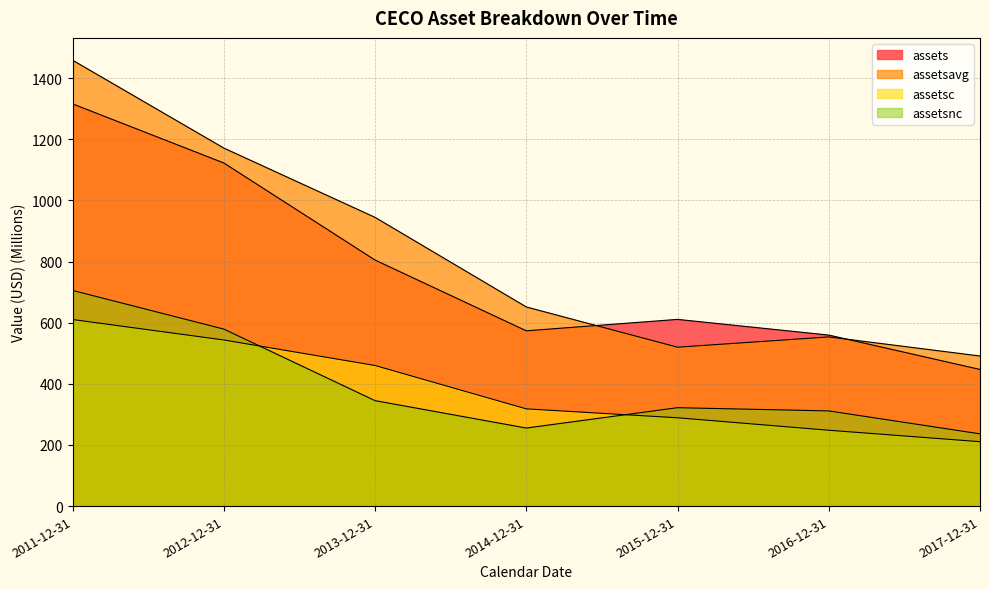

At how many categories does at least one series exceed 724?

3